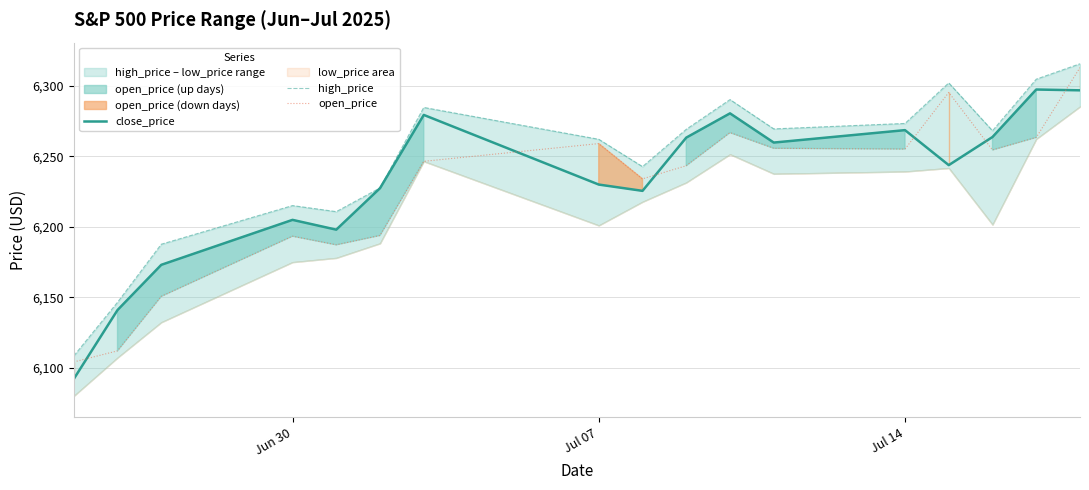

What is the minimum value for open_price?

6104.2